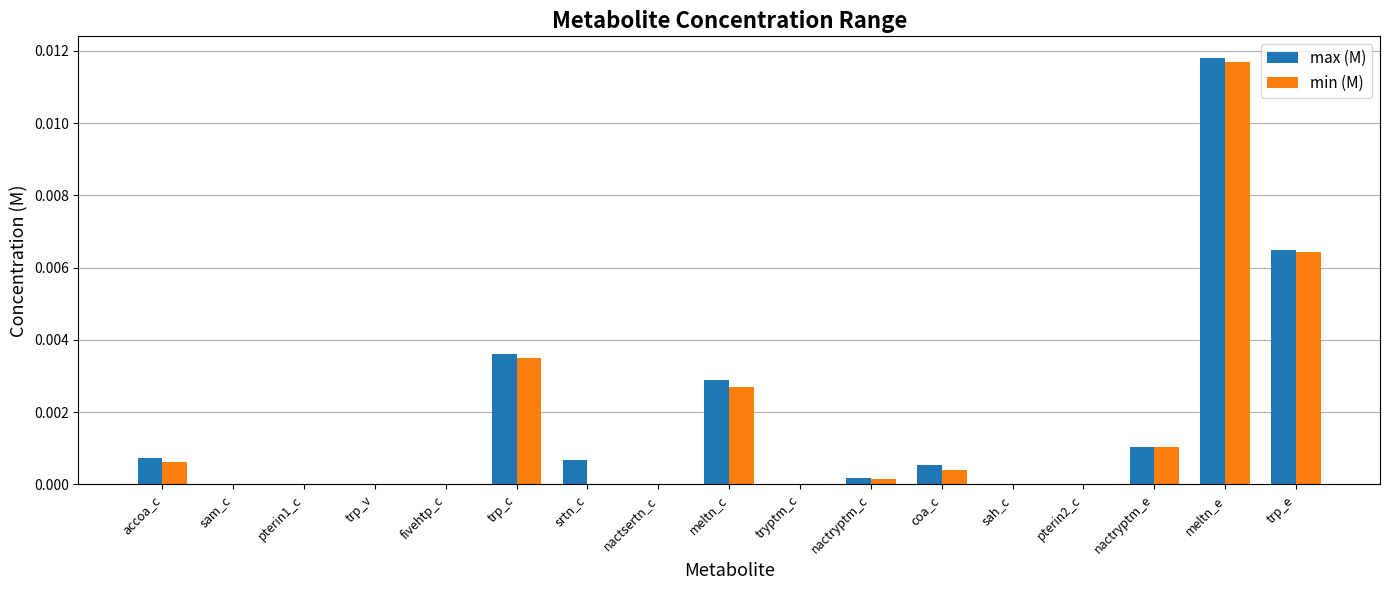

The value of min (M) at nactsertn_c is 0.0. True or false?

True